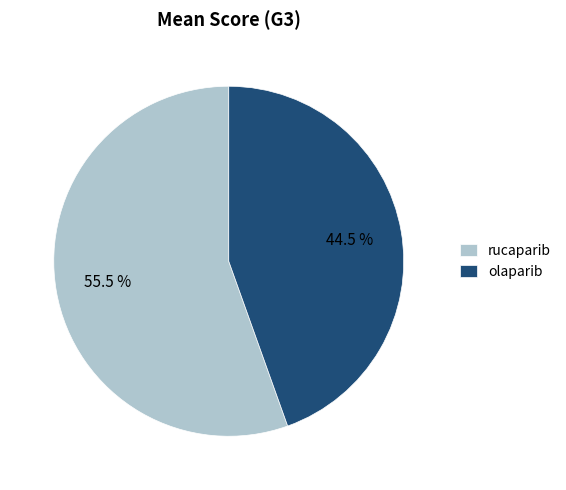

To the nearest percent, what is the difference between the largest and smallest slice percentages?

11%